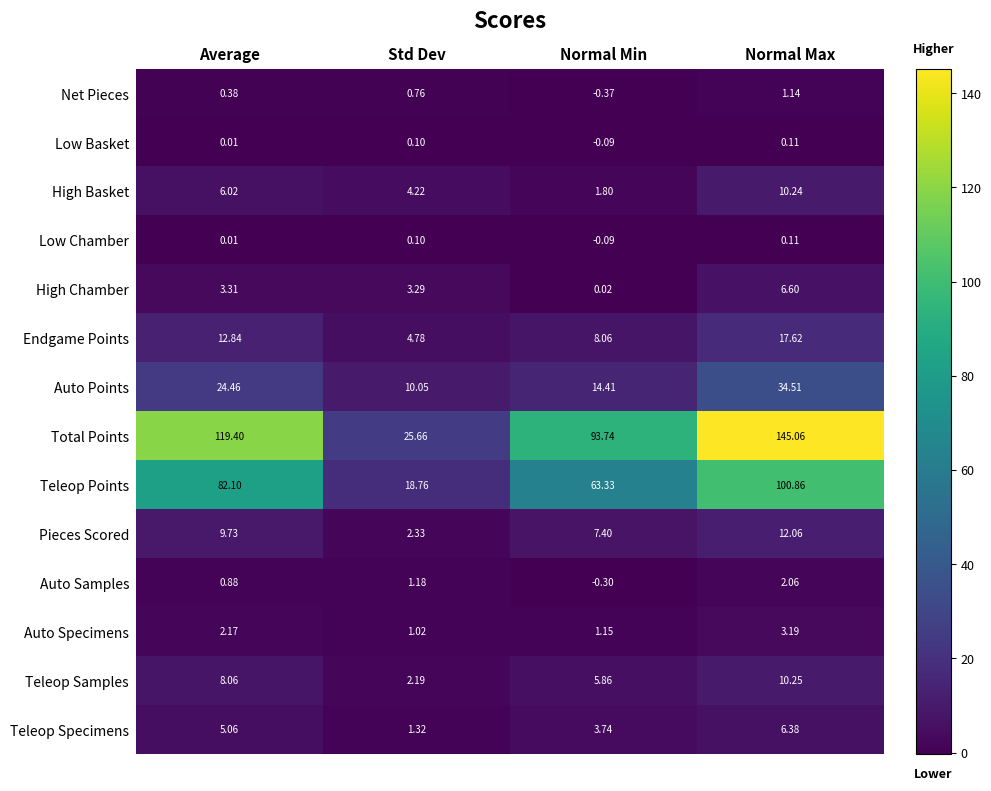

How many categories are shown in the chart?

4